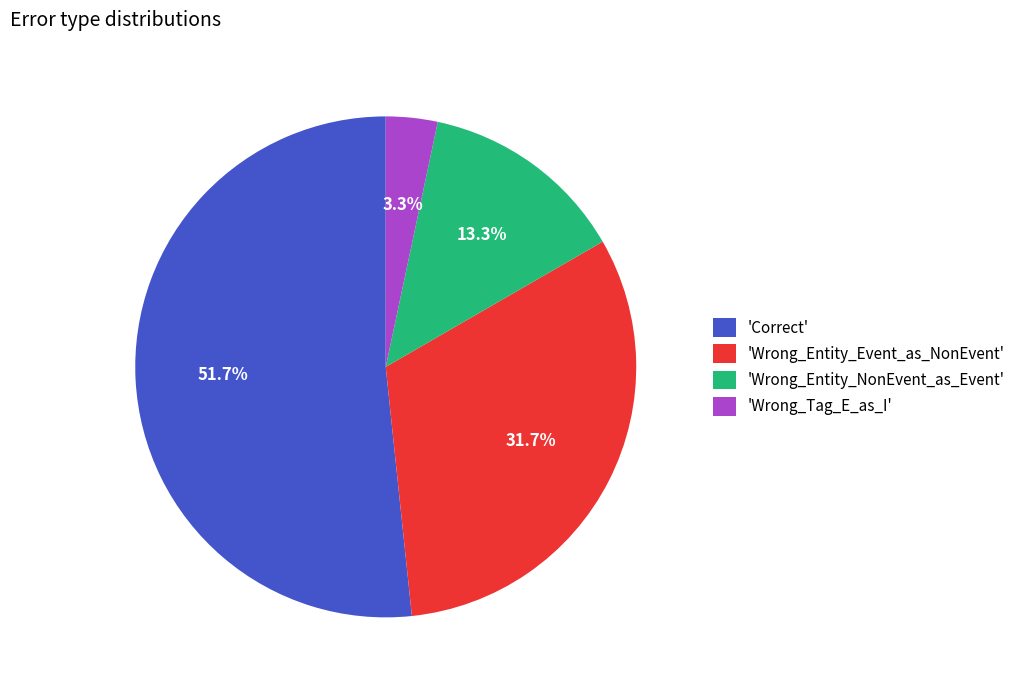

How much of the chart is everything except 'Wrong_Tag_E_as_I'?

96.7%